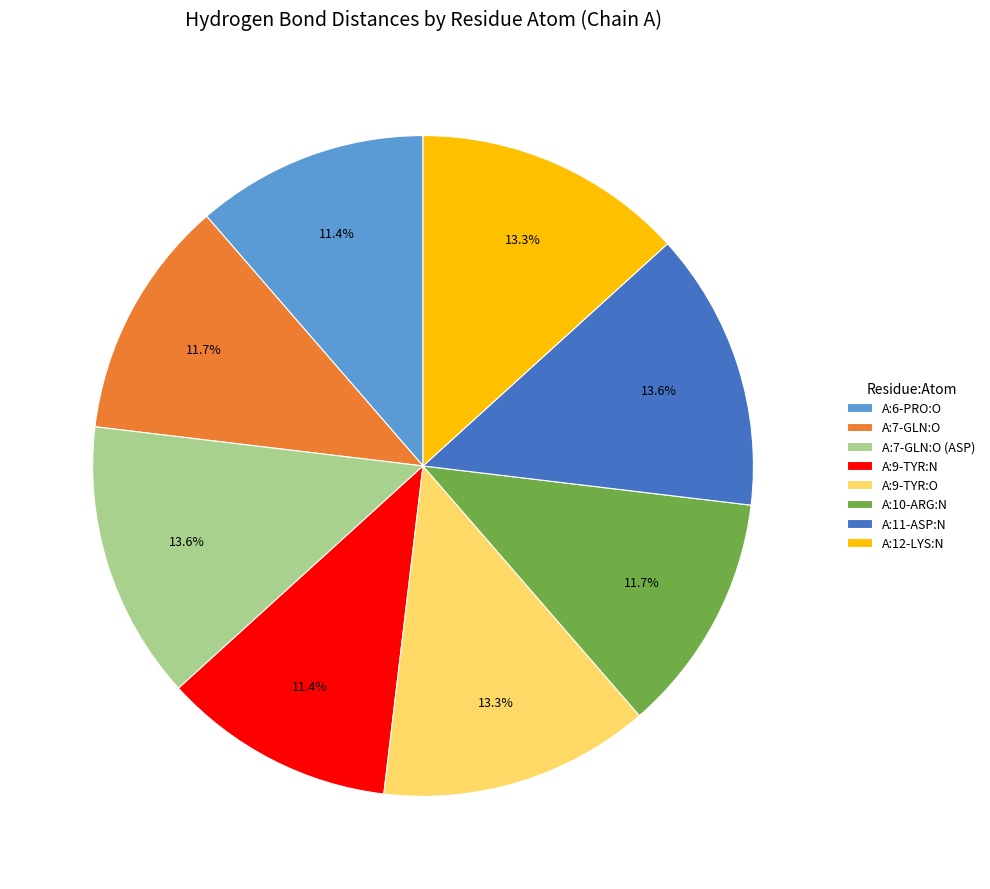

Is there any slice that represents more than half of the pie?

No